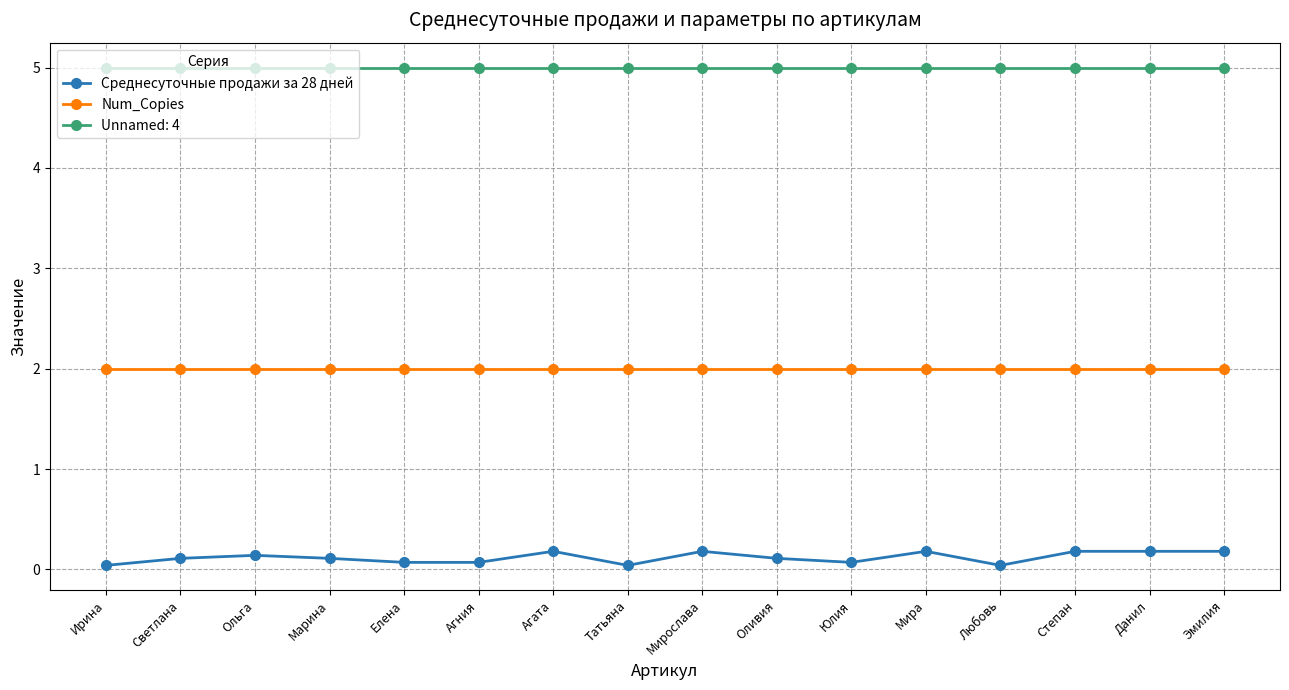

Which series has the widest spread of values?

Среднесуточные продажи за 28 дней